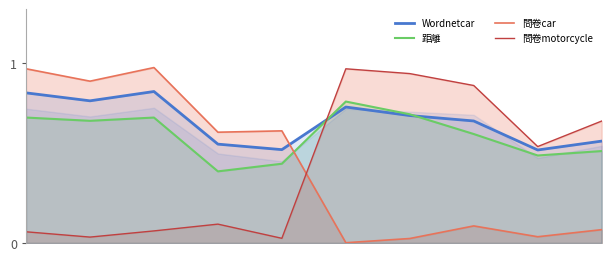

Reading right to left, list all the values displayed in this chart.

問卷car: 0.1	0.0	0.1	0.0	0.0	0.6	0.6	1.0	0.9	1.0
問卷motorcycle: 0.7	0.5	0.9	0.9	1.0	0.0	0.1	0.1	0.0	0.1
Wordnetcar: 0.6	0.5	0.7	0.7	0.8	0.5	0.6	0.8	0.8	0.8
距離: 0.5	0.5	0.6	0.7	0.8	0.4	0.4	0.7	0.7	0.7